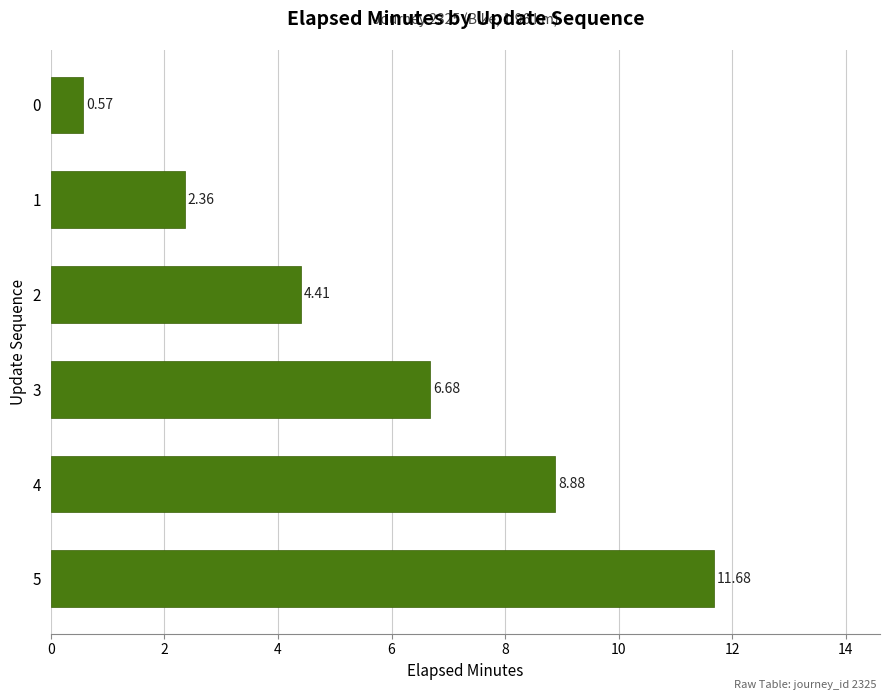

What is the maximum value shown in the chart?

11.7